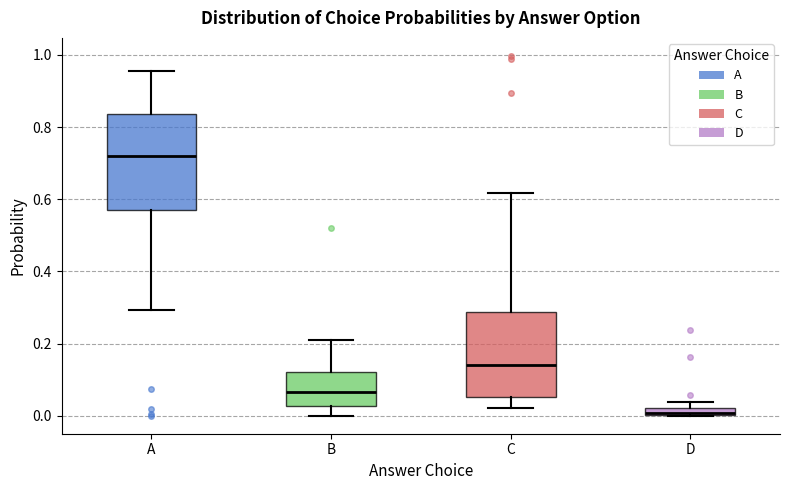

Where is the upper edge of the box for D on the y-axis? The values are not printed on the chart, so give them approximately, as read against the axis.

0.02